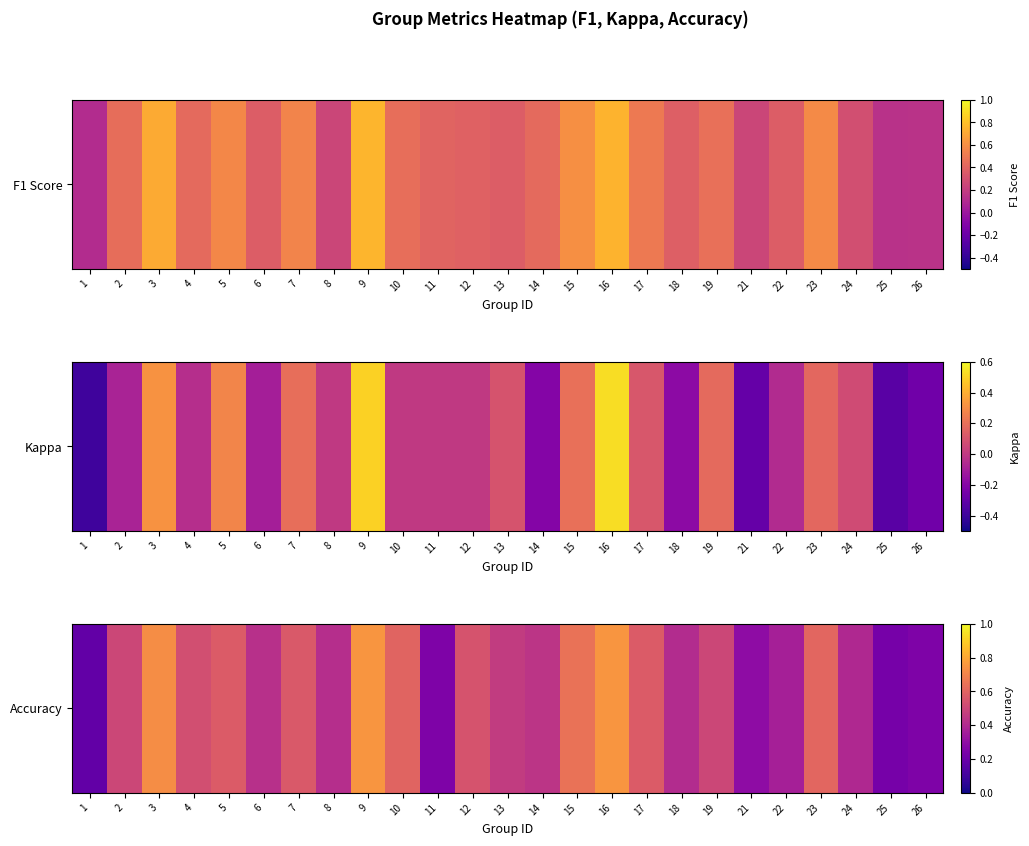

Between 15 and 3, which is larger?

3